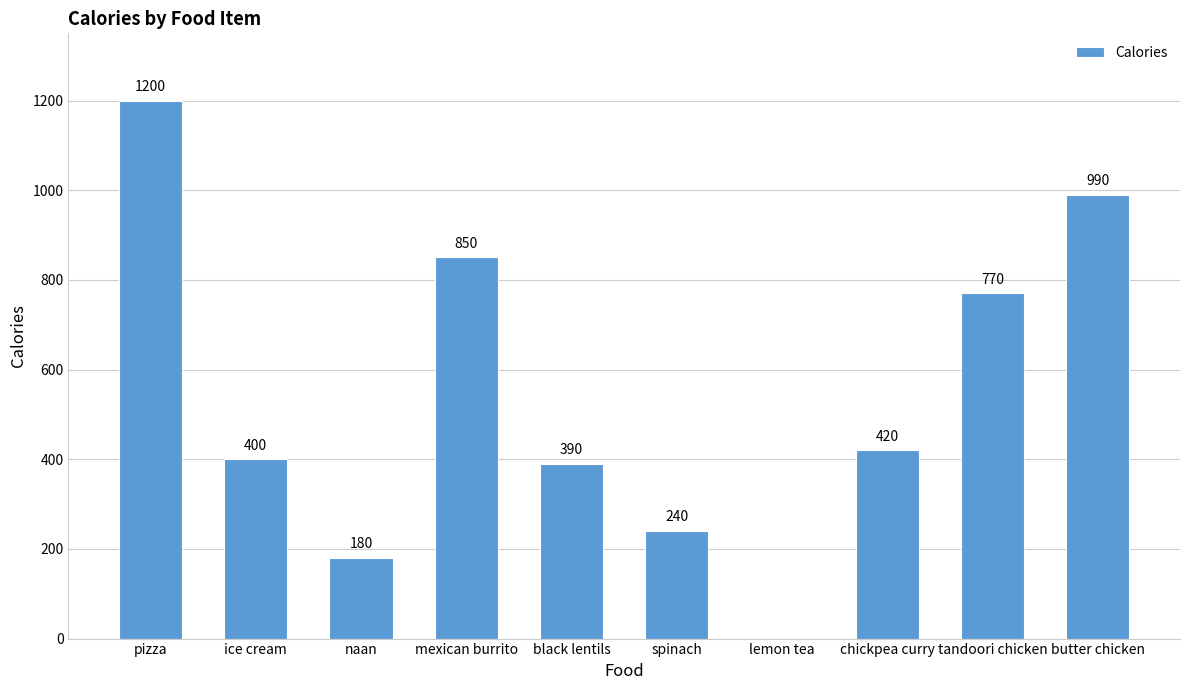

The chart shows a value of 694 at ice cream. True or false?

False